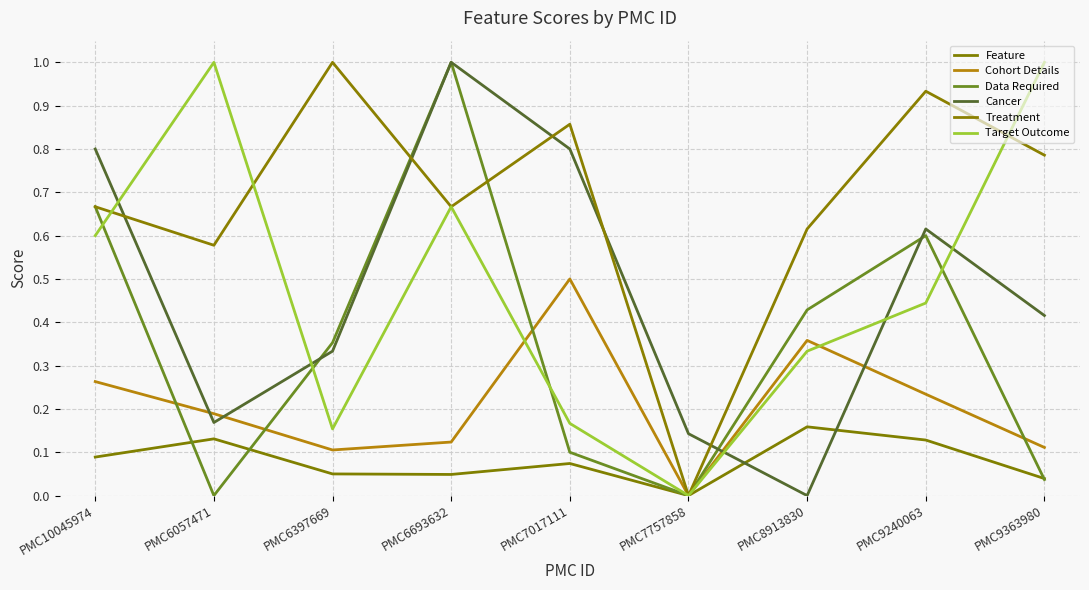

Read the Target Outcome value at PMC7017111.

0.2